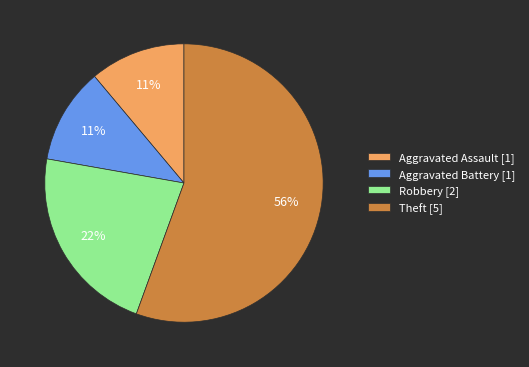

Which category has the biggest portion of the pie?

Theft